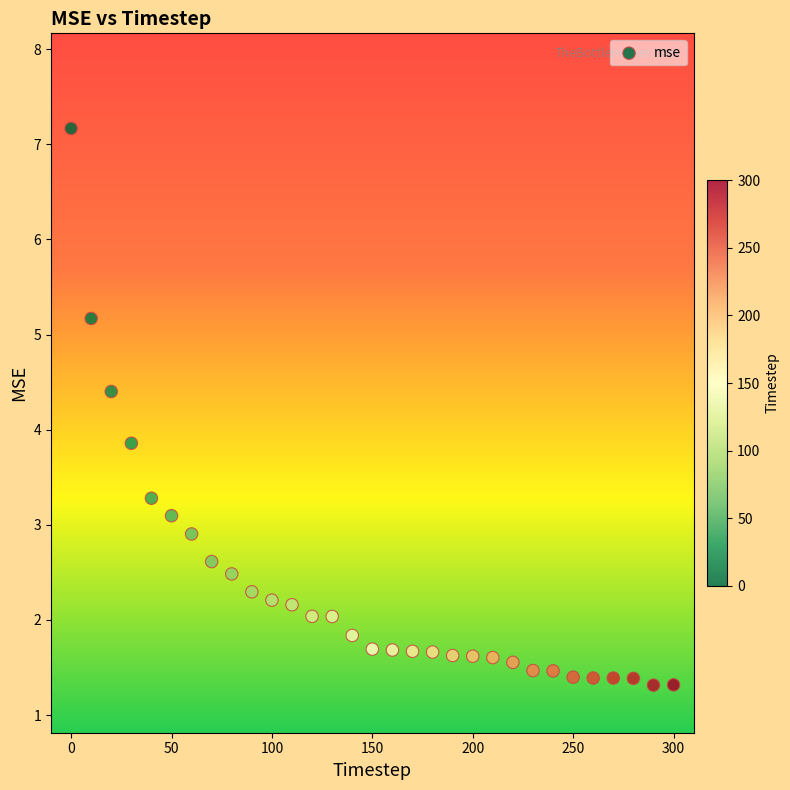

What is the range of Y values (max minus min)?

5.9